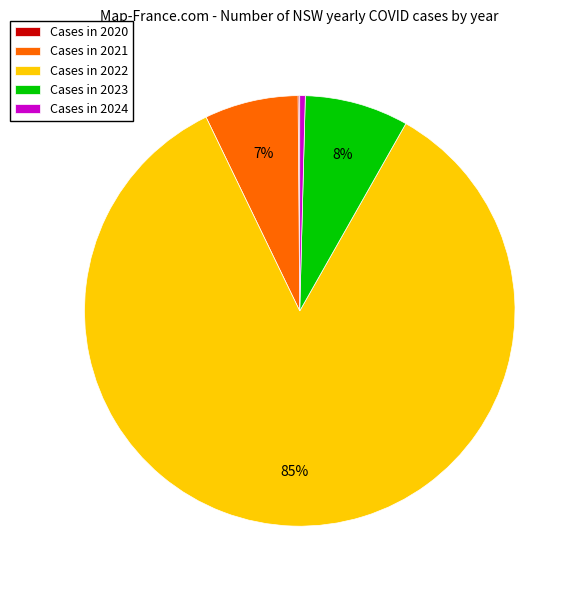

The Cases in 2023 slice represents 21% of the pie. True or false?

False